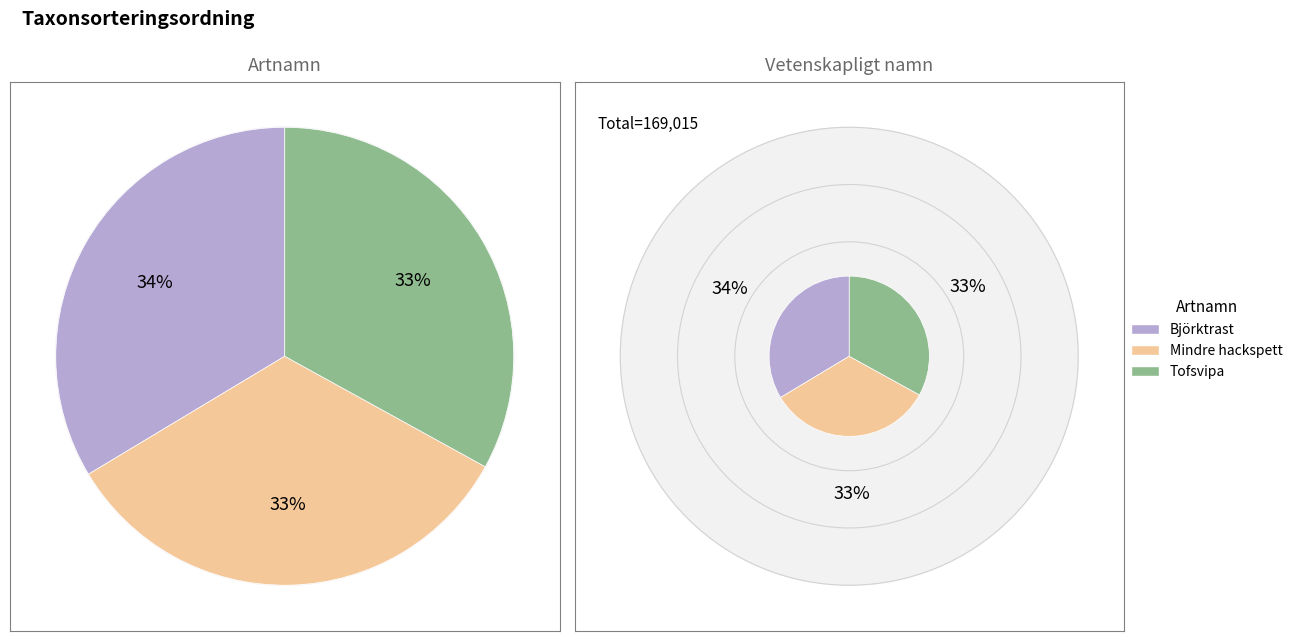

What is the ratio of the value at Björktrast to the value at Tofsvipa?

1.0